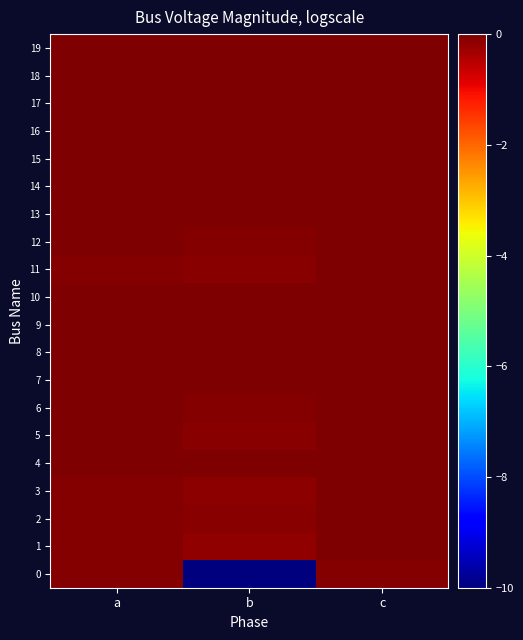

Which series changed the most between a and c?

1